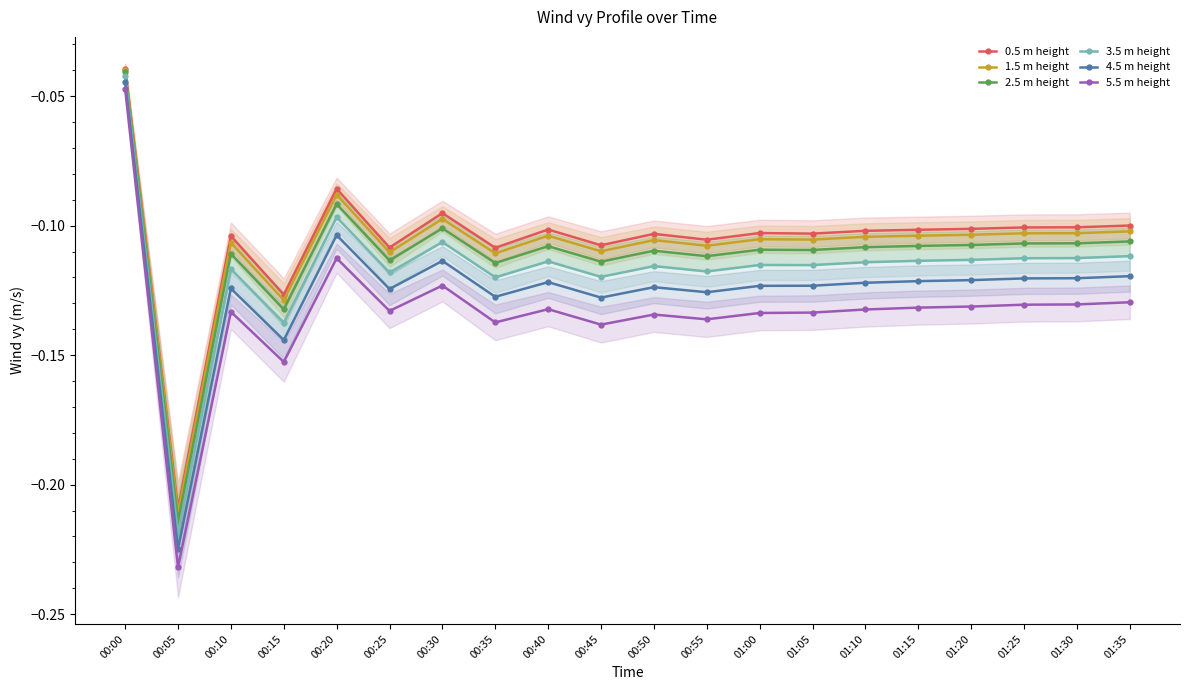

True or false: 1.5 m height and 0.5 m height intersect in this chart.

False